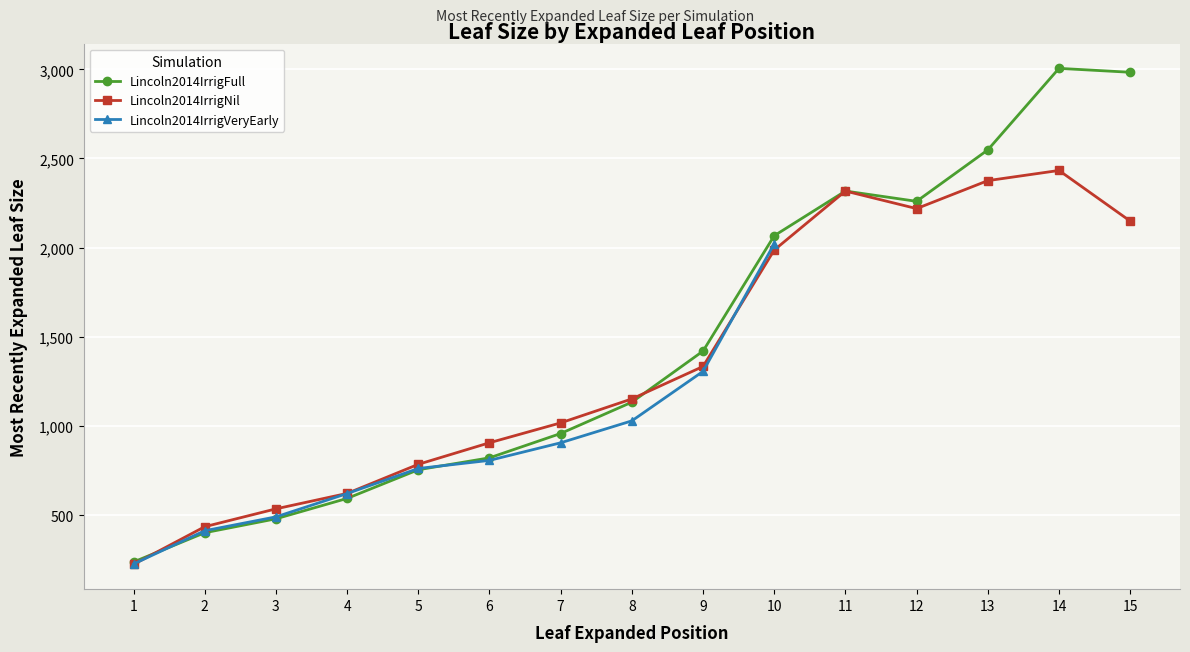

Which series has the largest total across all categories?

Lincoln2014IrrigFull